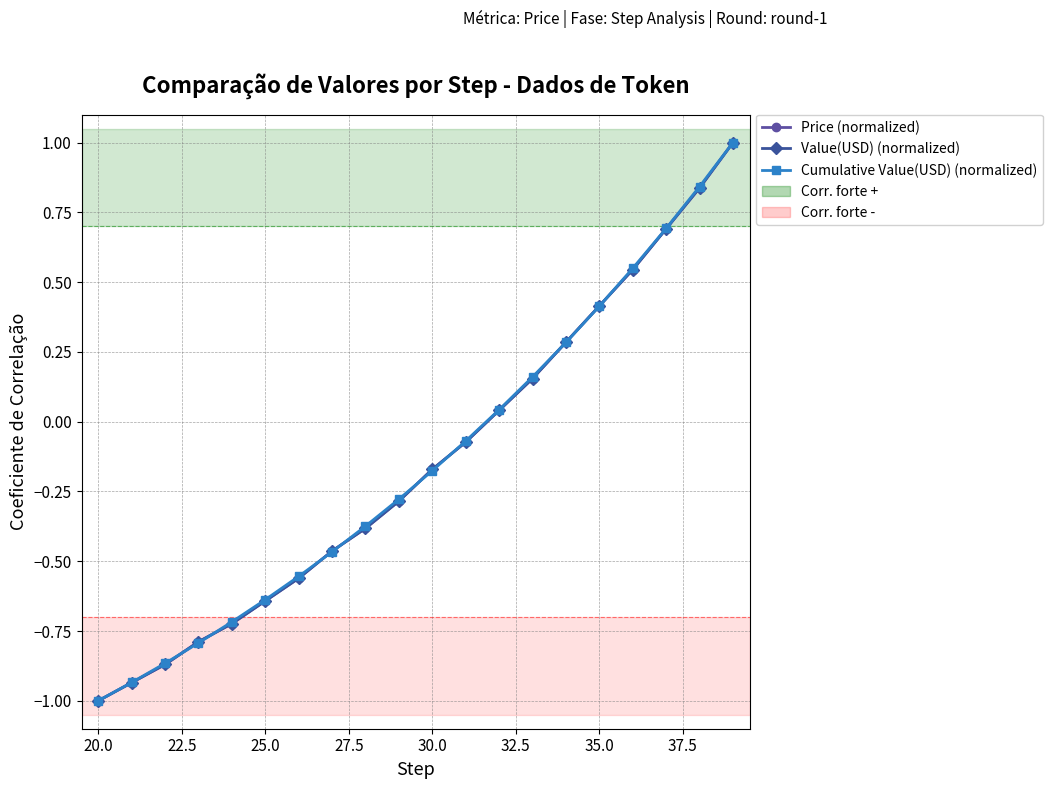

At how many categories does at least one series exceed 0?

8